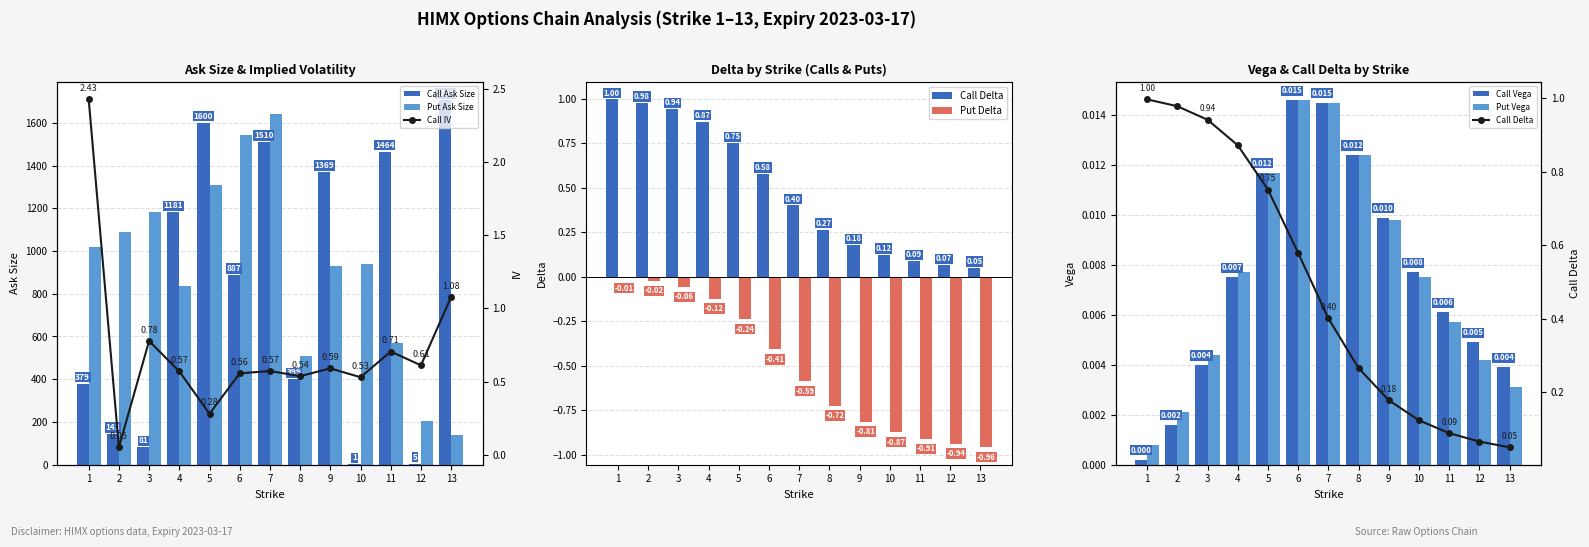

What is the sum of all Call Vega values?

0.1